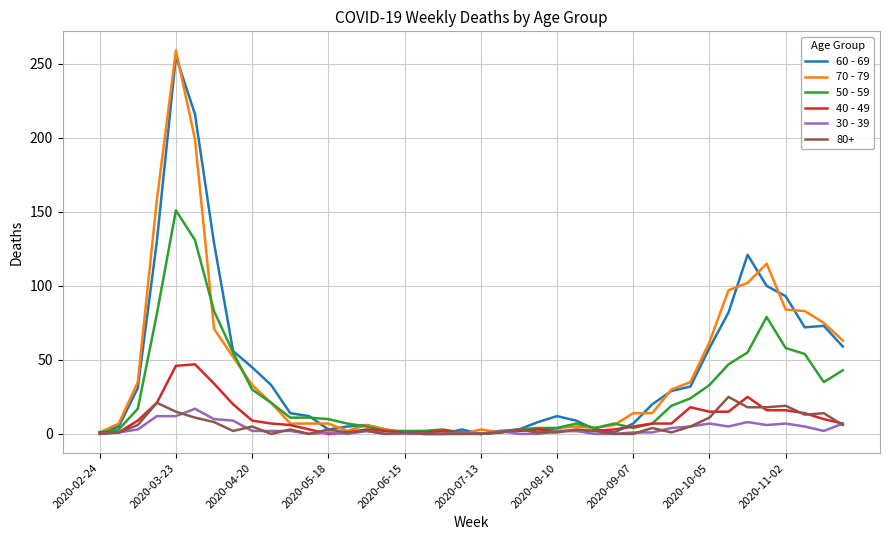

Which series has the largest range (max minus min)?

70 - 79